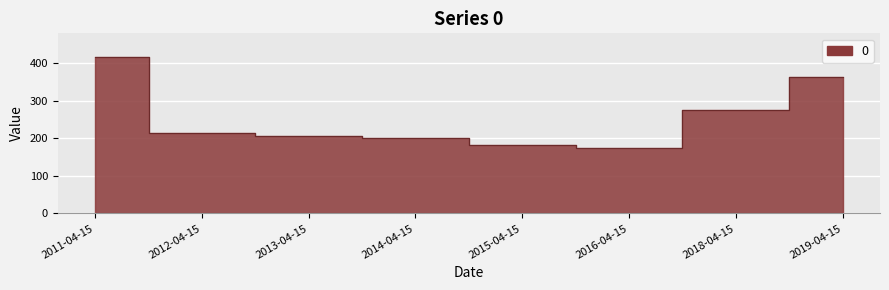

What is the label of the 1st point from the right?

2019-04-15